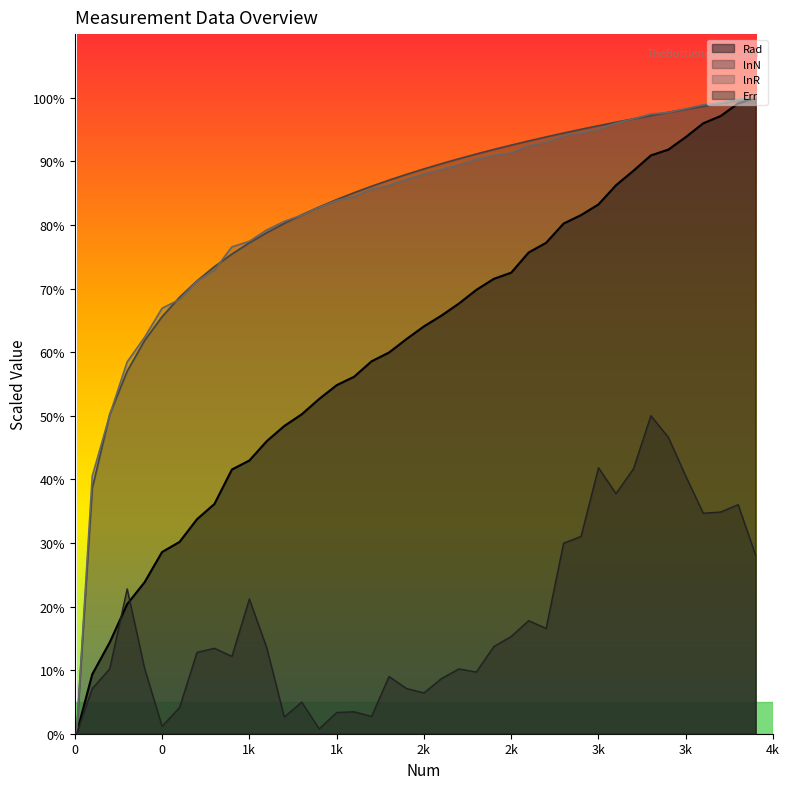

How many values in lnN are above zero?

39